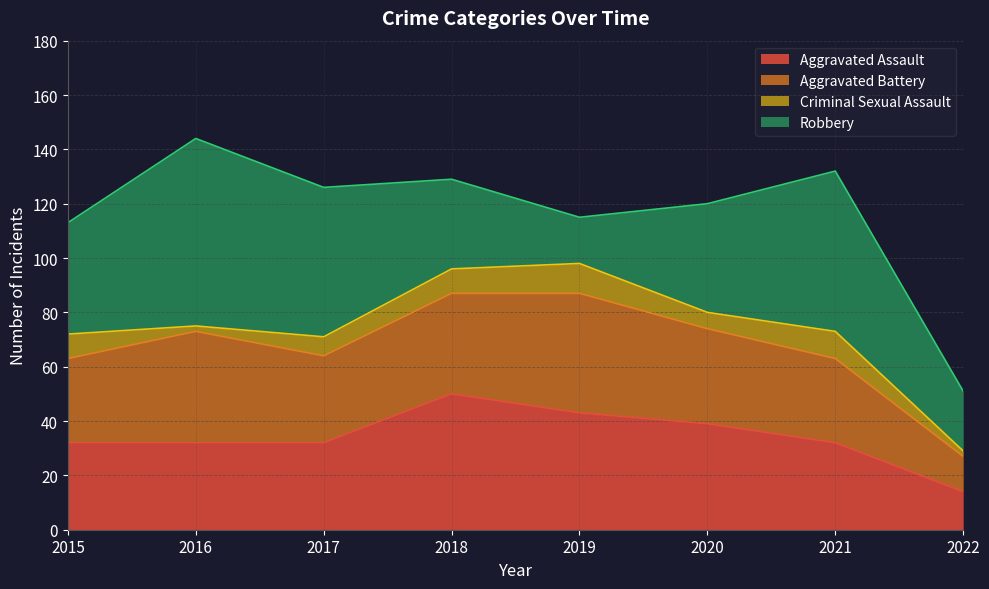

What is the difference between the Aggravated Battery values at 2020 and 2019?

9